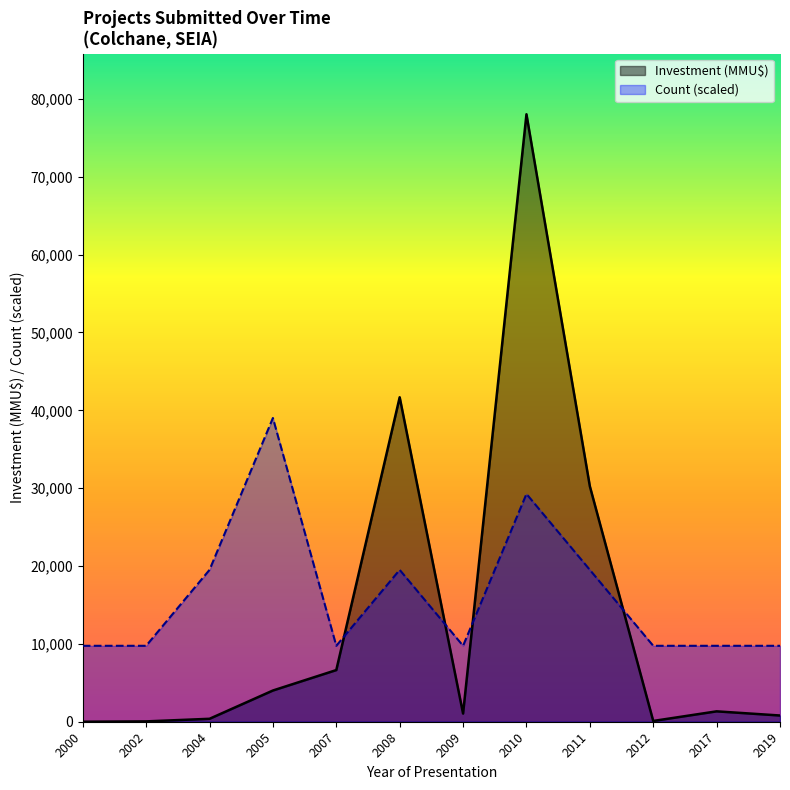

True or false: Inversion has more than 1 interior local peaks.

True